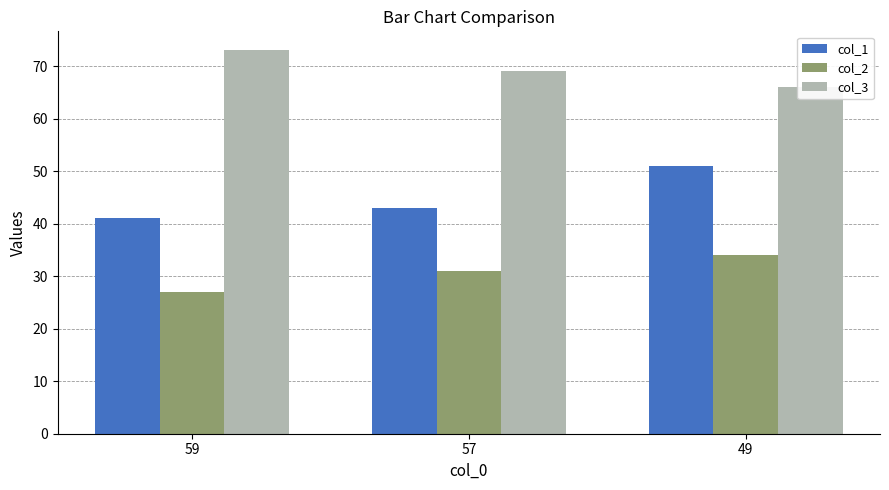

How many bars are there in total?

9